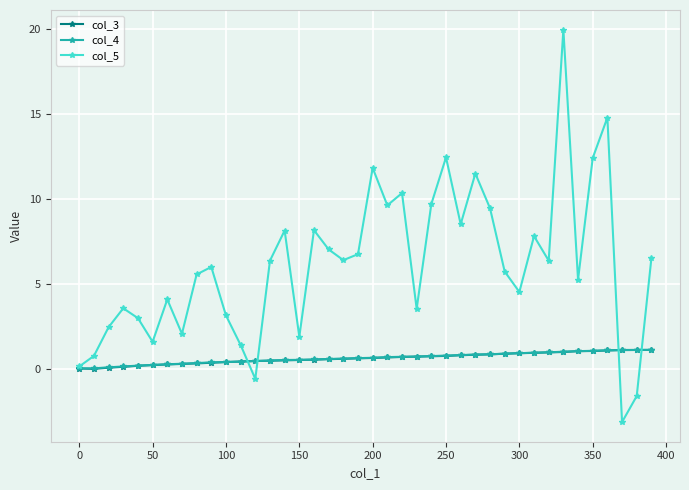

True or false: col_5 has more than 2 points higher than both neighbors.

True